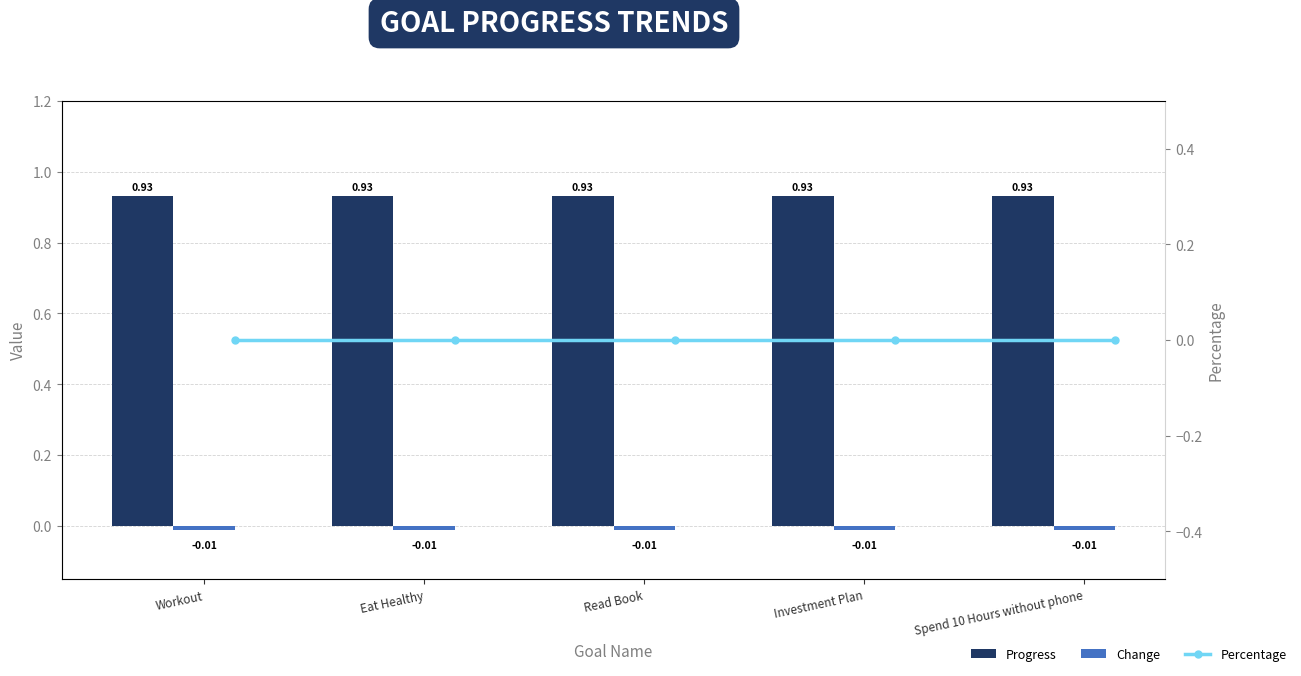

What is the sum of all Change values?

-0.1